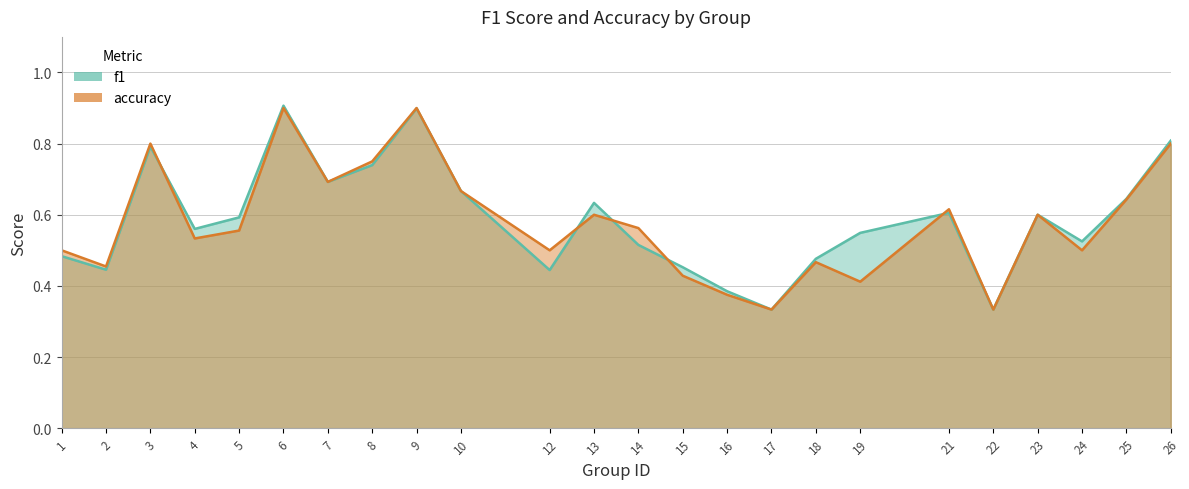

Which has a higher value, 4 or 24?

4